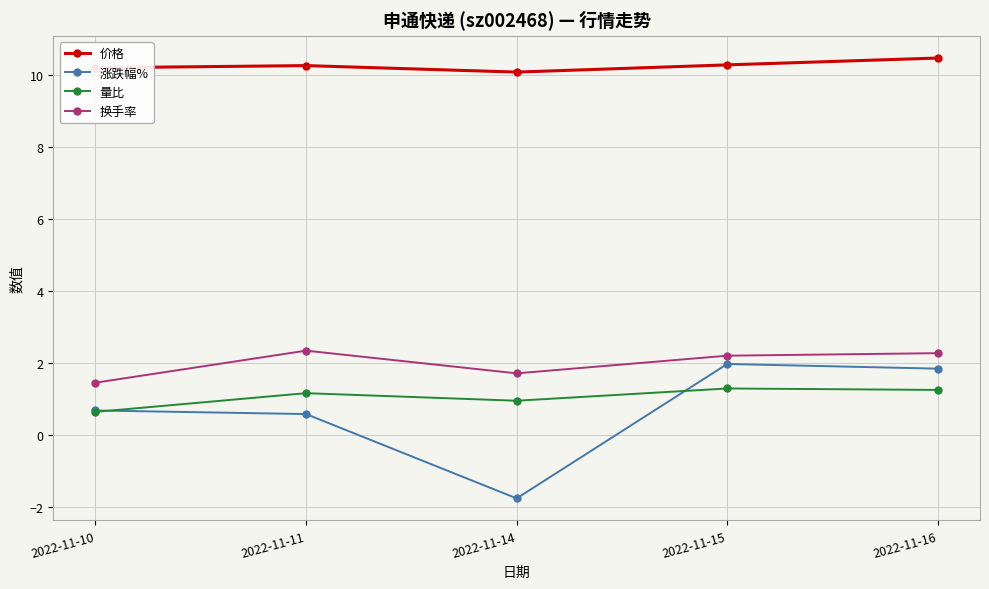

What is the highest value of the 涨跌幅% series?

2.0